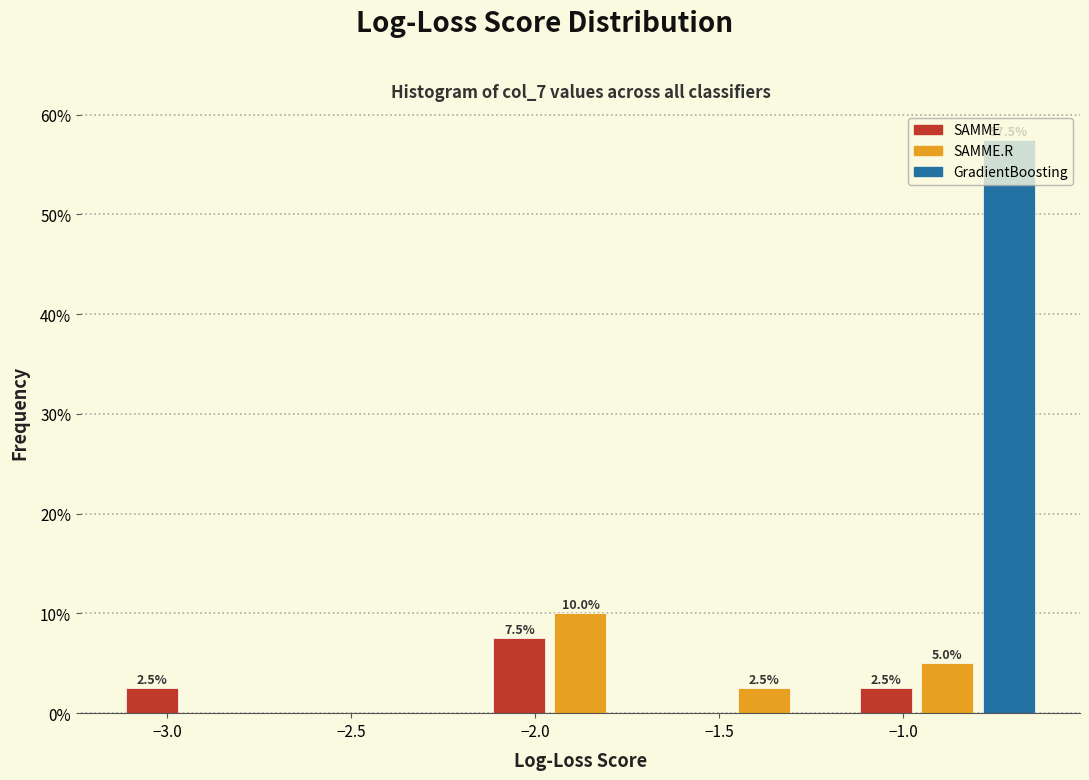

Read against the x-axis, roughly where is the centre of the tallest bar?

-0.70